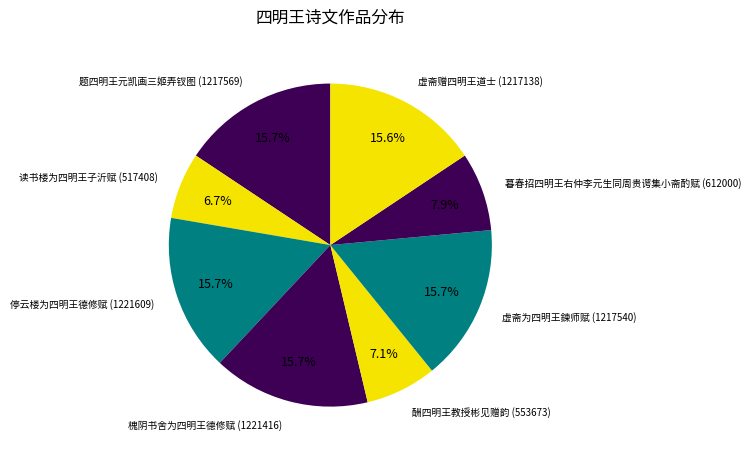

Between 酬四明王教授彬见赠韵 and 停云楼为四明王德修赋, which is larger?

停云楼为四明王德修赋